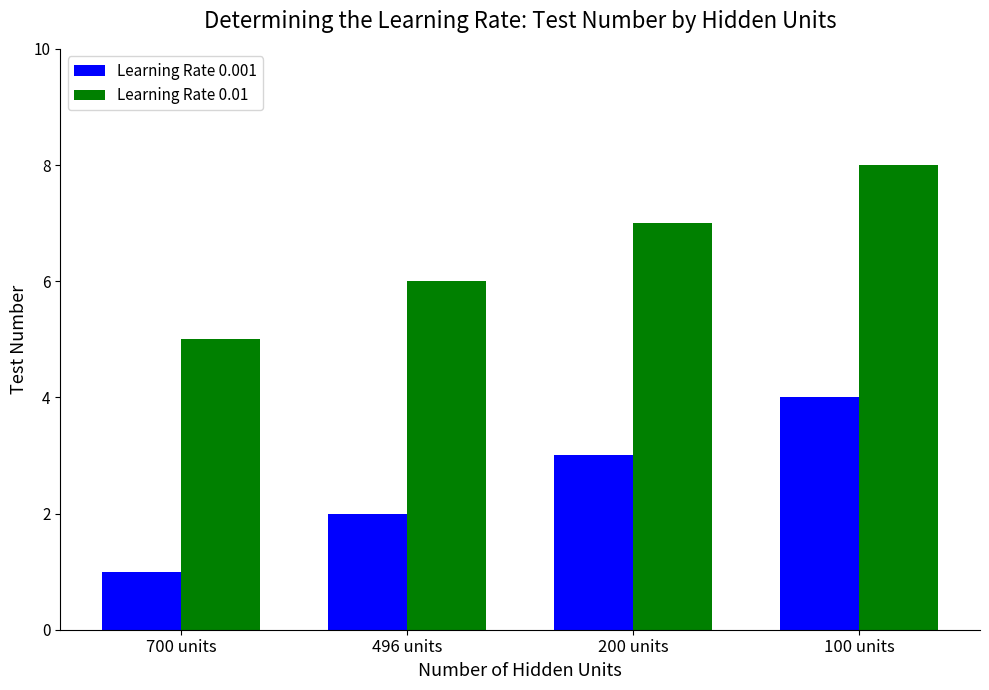

What value does the Learning Rate 0.001 series have at 496 units?

2